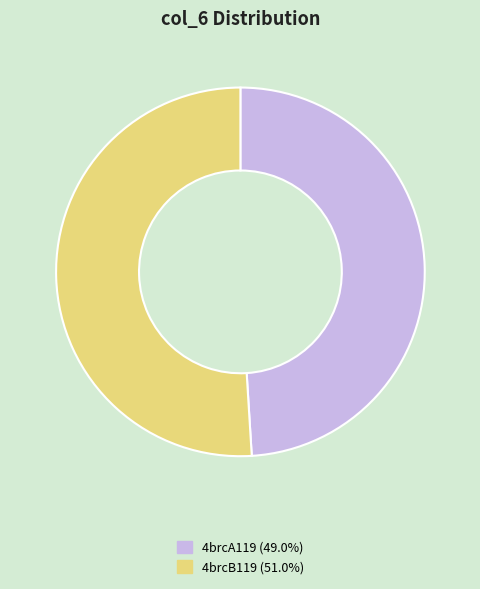

What is the smallest slice in the pie chart?

4brcA119